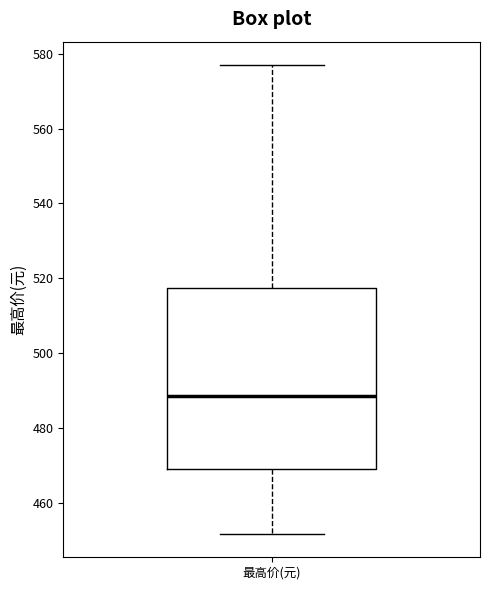

Where does the median line of the box for 最高价(元) sit on the y-axis? The values are not printed on the chart, so give them approximately, as read against the axis.

488